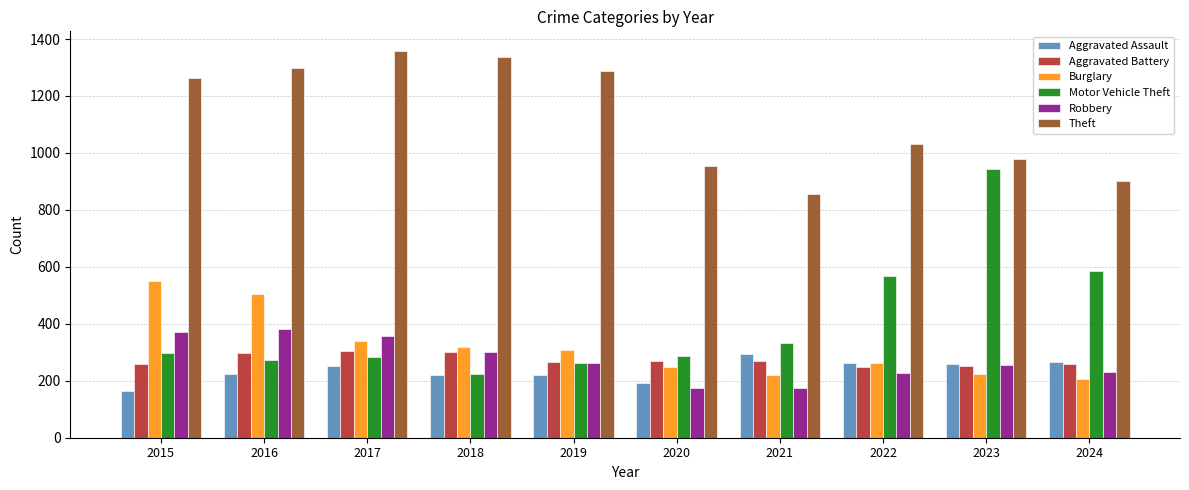

Which series has the largest total across all categories?

Theft